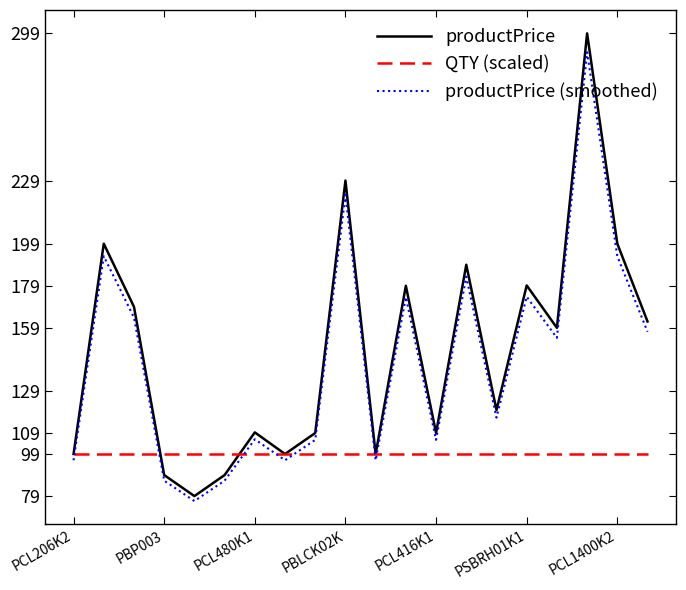

What is the minimum value shown in the chart?

76.6